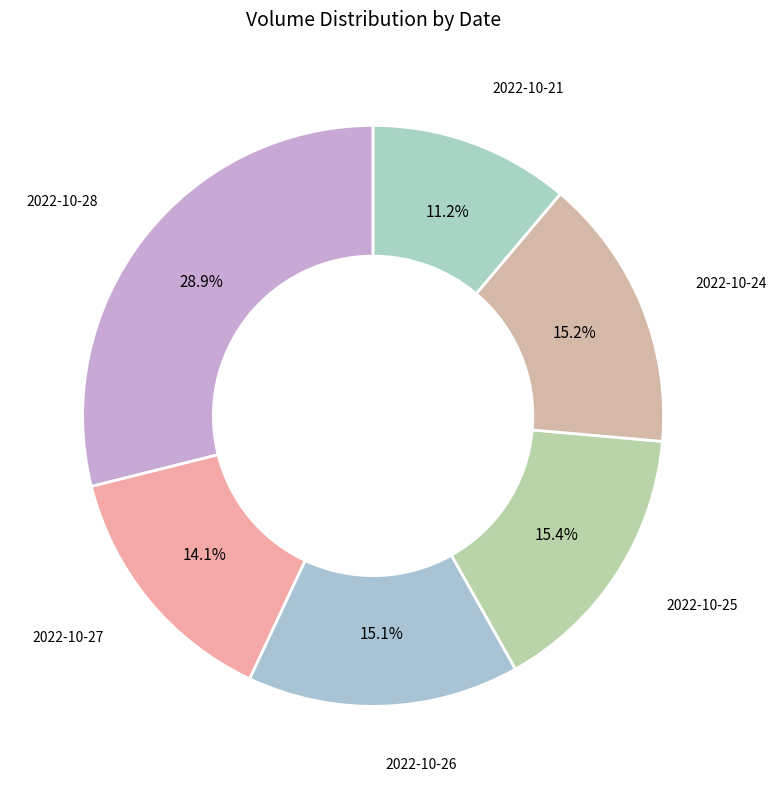

Does any single category account for the majority?

No